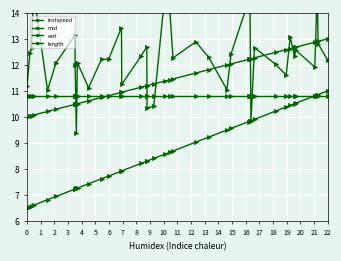

True or false: mid and exit intersect in this chart.

False